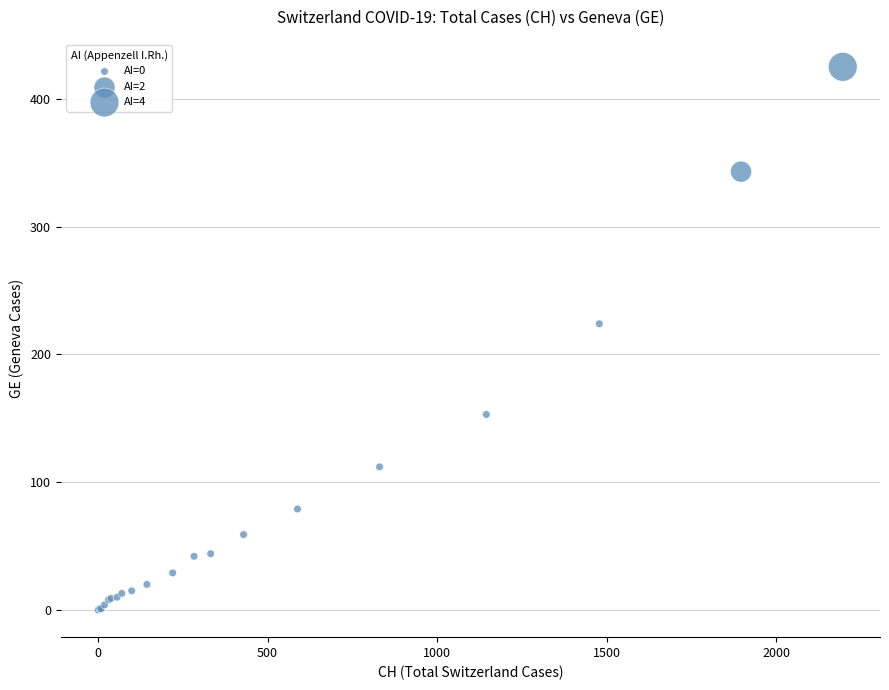

What Y value in the scatter plot is closest to 212?

224